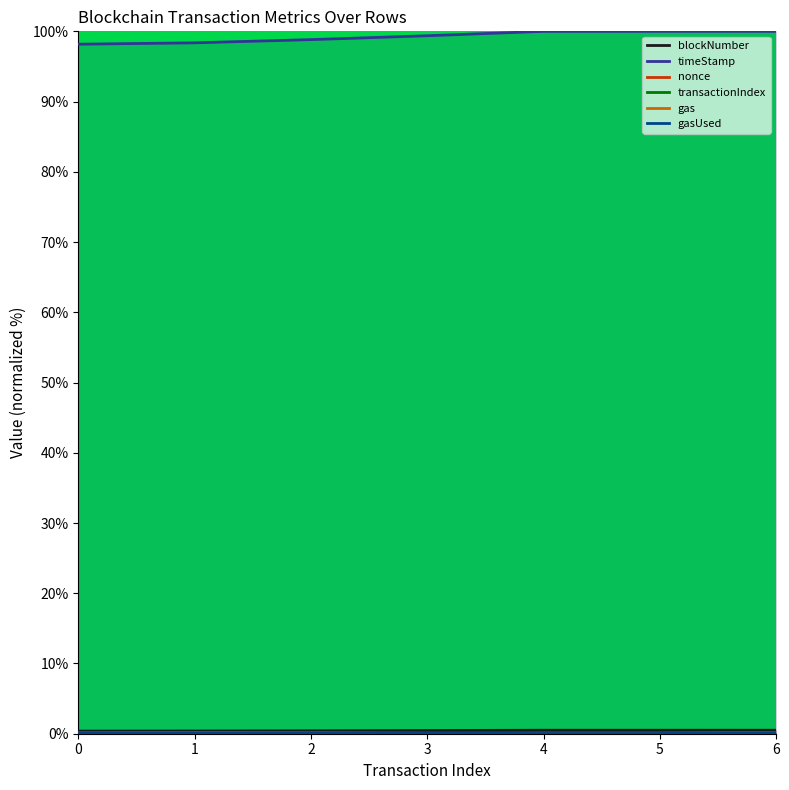

Reading left to right, extract all data points from this chart.

blockNumber: 0.4	0.4	0.4	0.5	0.5	0.5	0.5
timeStamp: 98.2	98.4	98.8	99.4	100.0	100.0	100.0
nonce: 0.0	0.0	0.0	0.0	0.0	0.0	0.0
transactionIndex: 0.0	0.0	0.0	0.0	0.0	0.0	0.0
gas: 0.1	0.2	0.1	0.1	0.0	0.0	0.1
gasUsed: 0.1	0.1	0.1	0.1	0.0	0.0	0.1